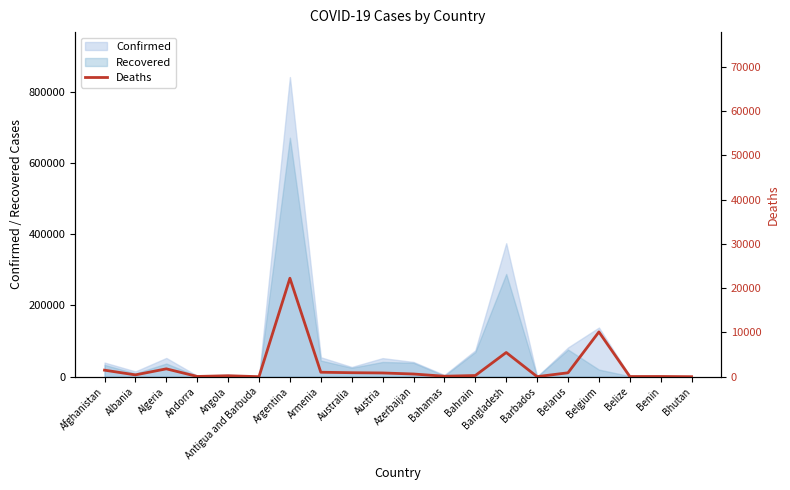

What is the change in value from Antigua and Barbuda to Benin?

+38